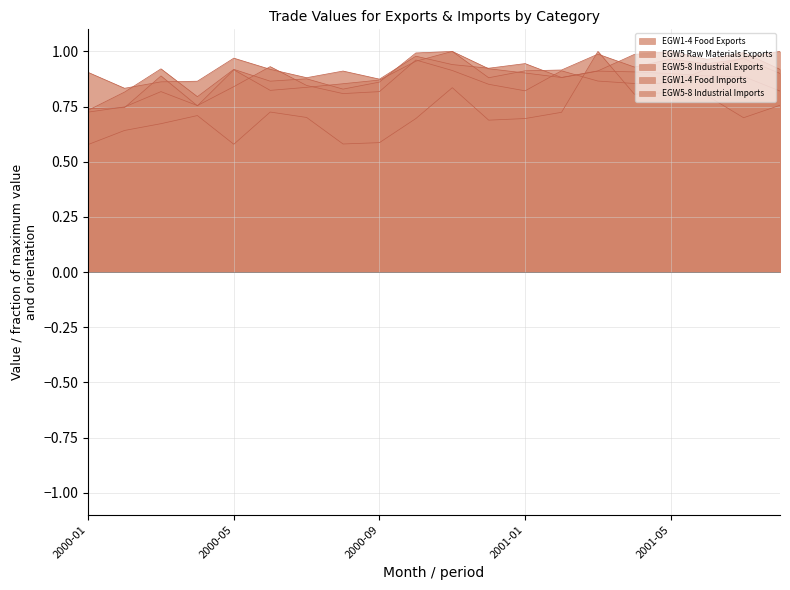

How many EGW1-4 Food Exports values are between 0 and 1?

20